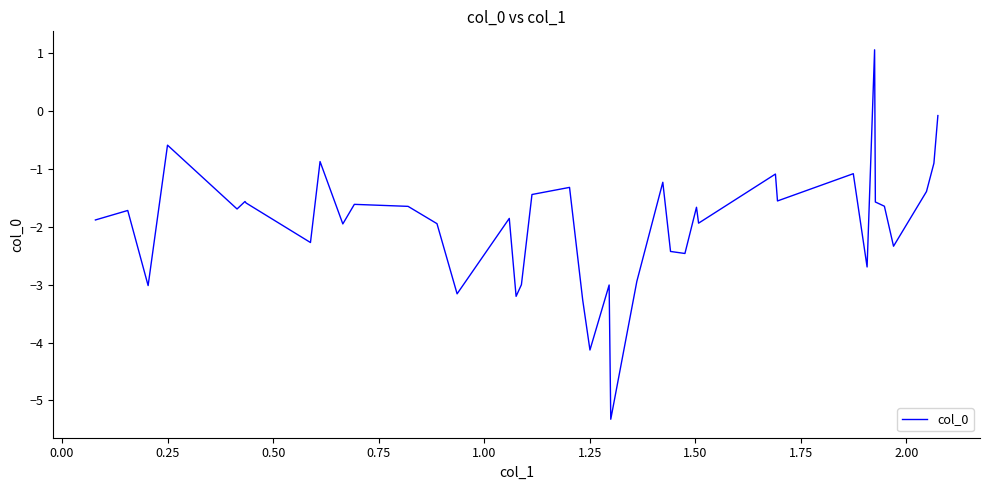

How many lines are shown in the chart?

1